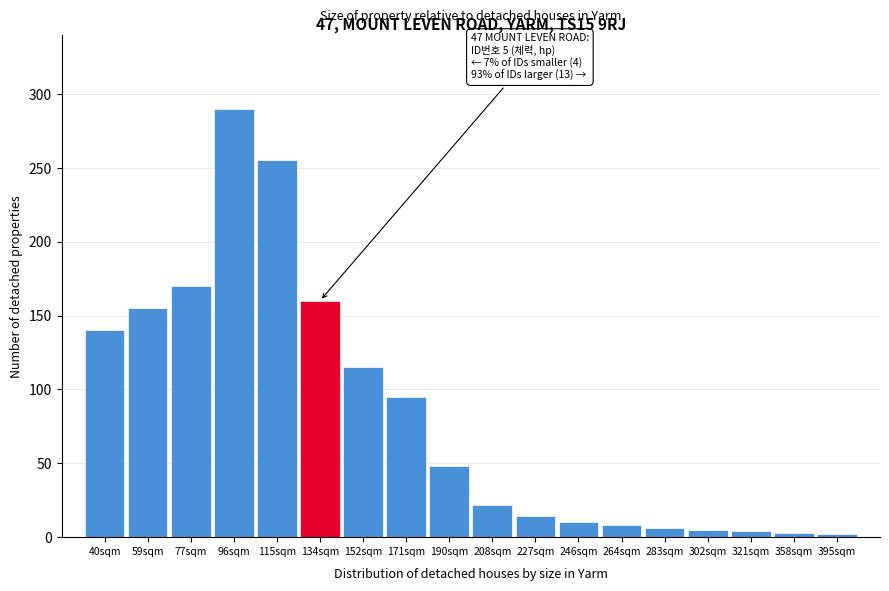

What is the label of the 2nd bar from the left?

59sqm